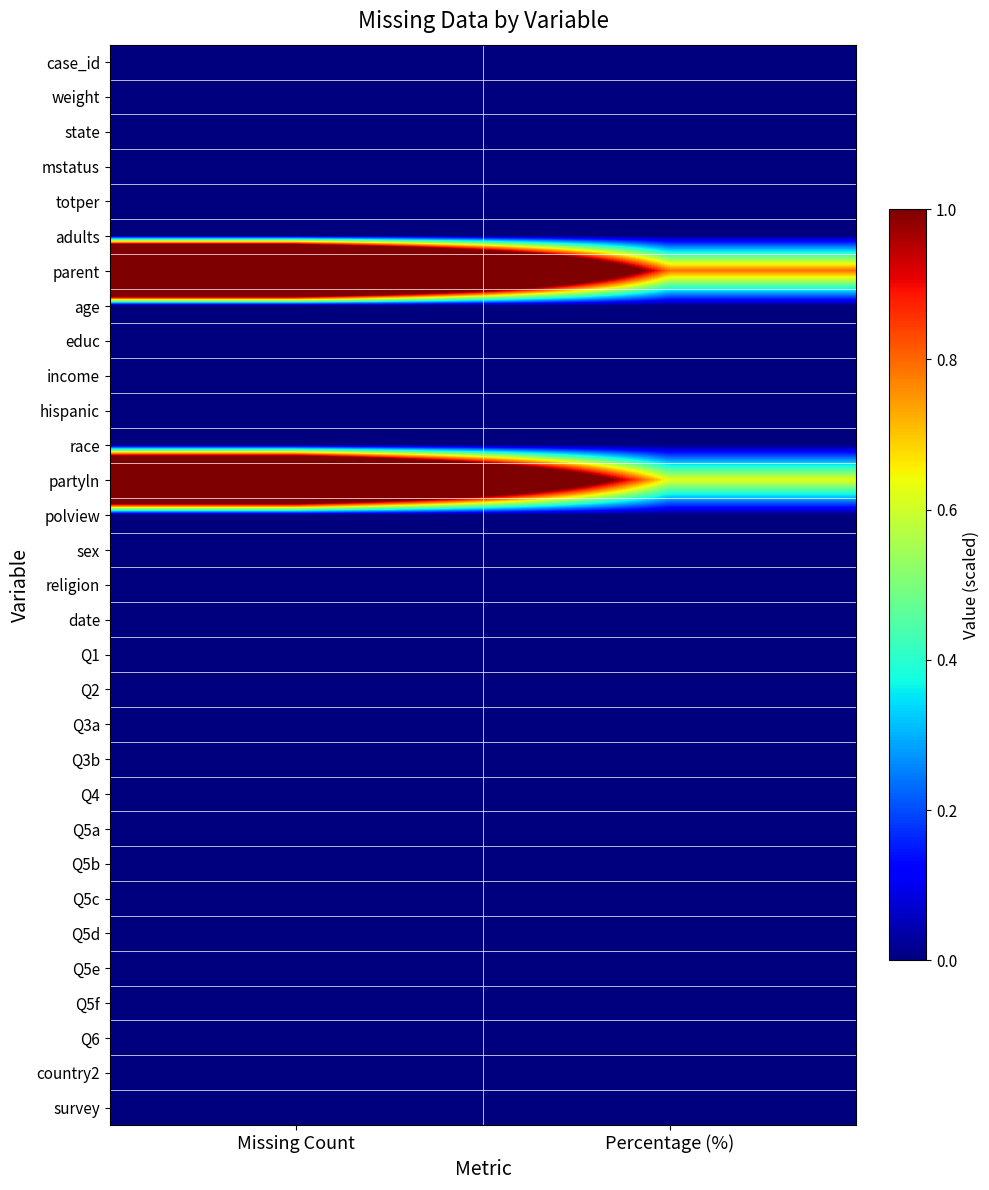

Rank the series by their maximum value, from lowest to highest.

case_id, weight, state, mstatus, totper, adults, age, educ, income, hispanic, race, polview, sex, religion, date, Q1, Q2, Q3a, Q3b, Q4, Q5a, Q5b, Q5c, Q5d, Q5e, Q5f, Q6, country2, survey, partyln, parent